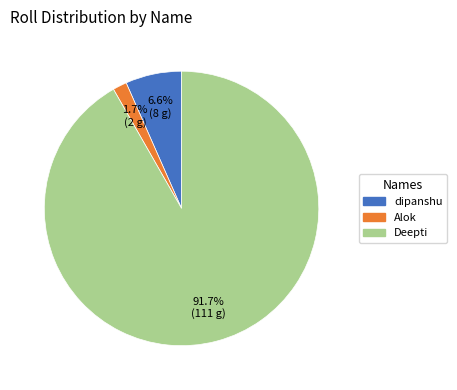

Between dipanshu and Deepti, which is larger?

Deepti